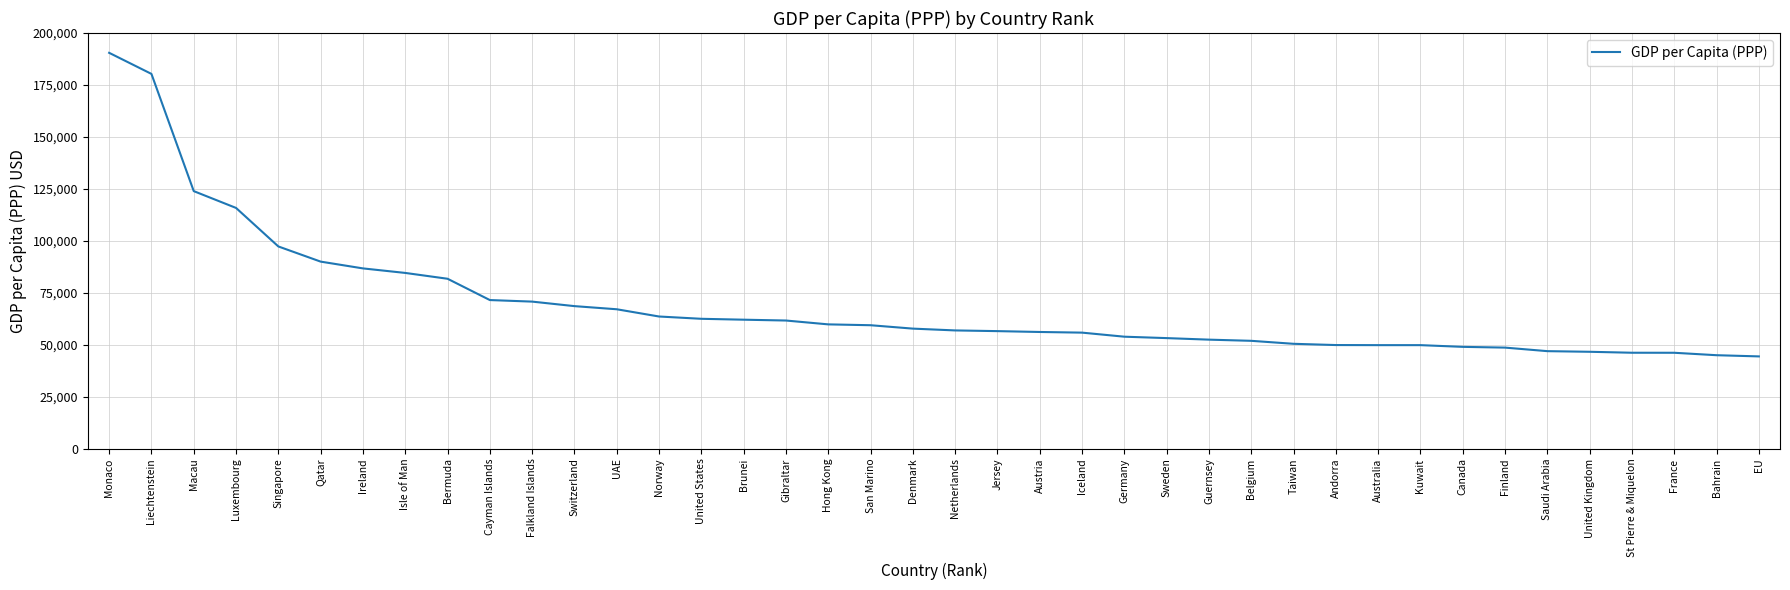

The value at Hong Kong is 59848. True or false?

True